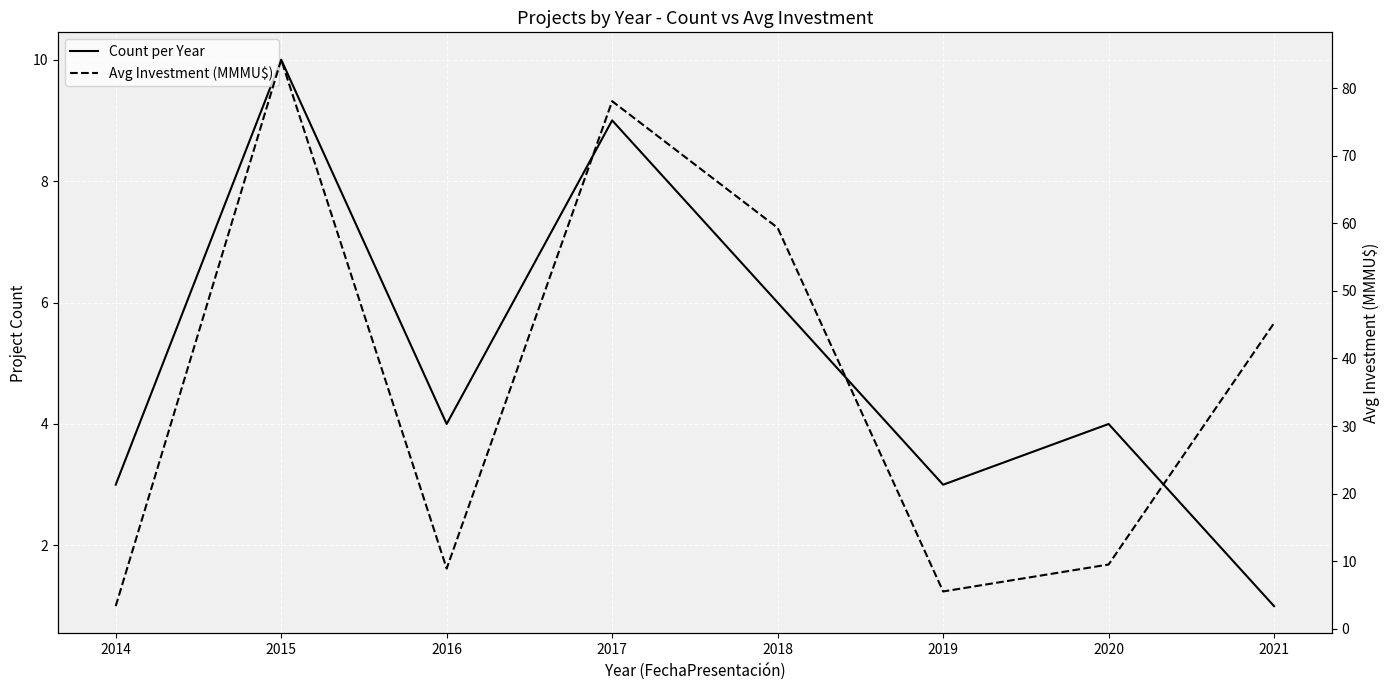

How many interior local valleys does the Avg Investment (MMMU$) series have?

2